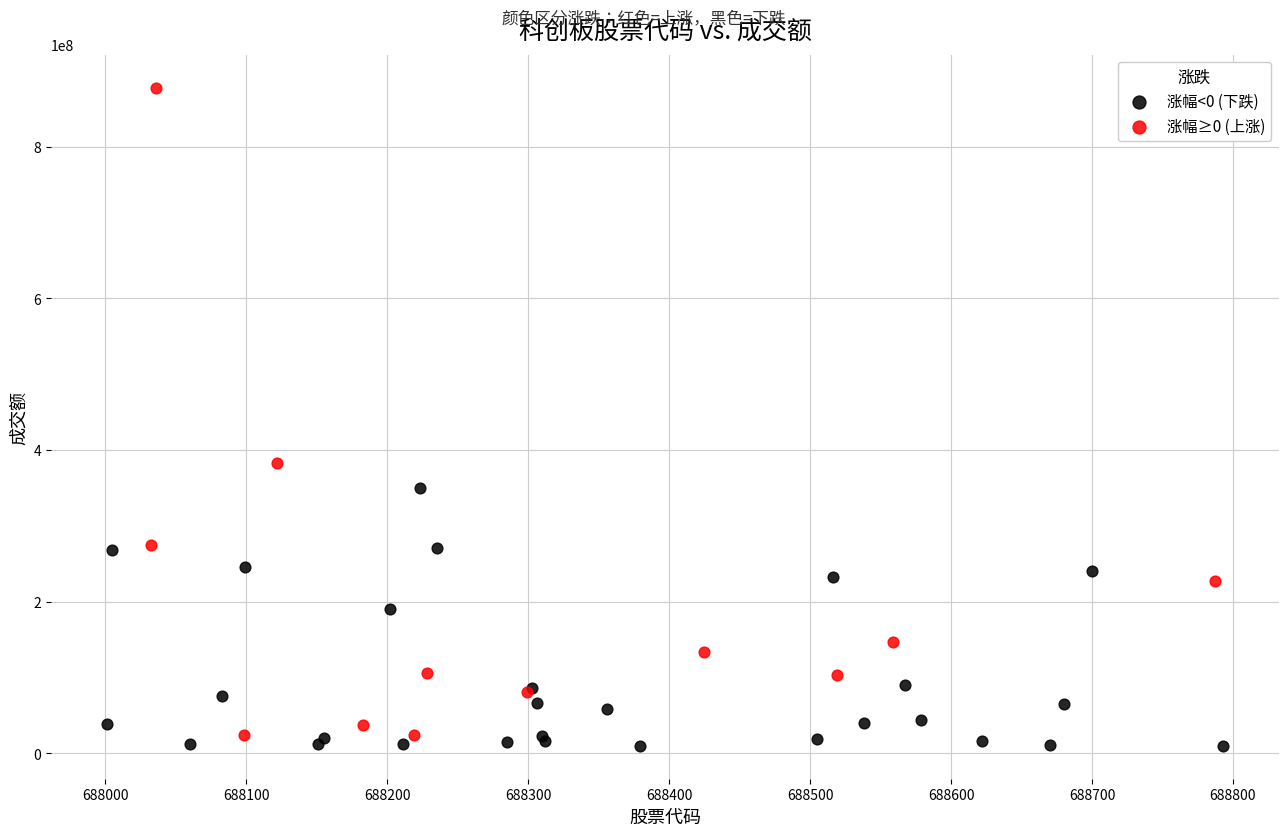

Which series has the largest Y range (max minus min)?

涨幅≥0 (上涨)